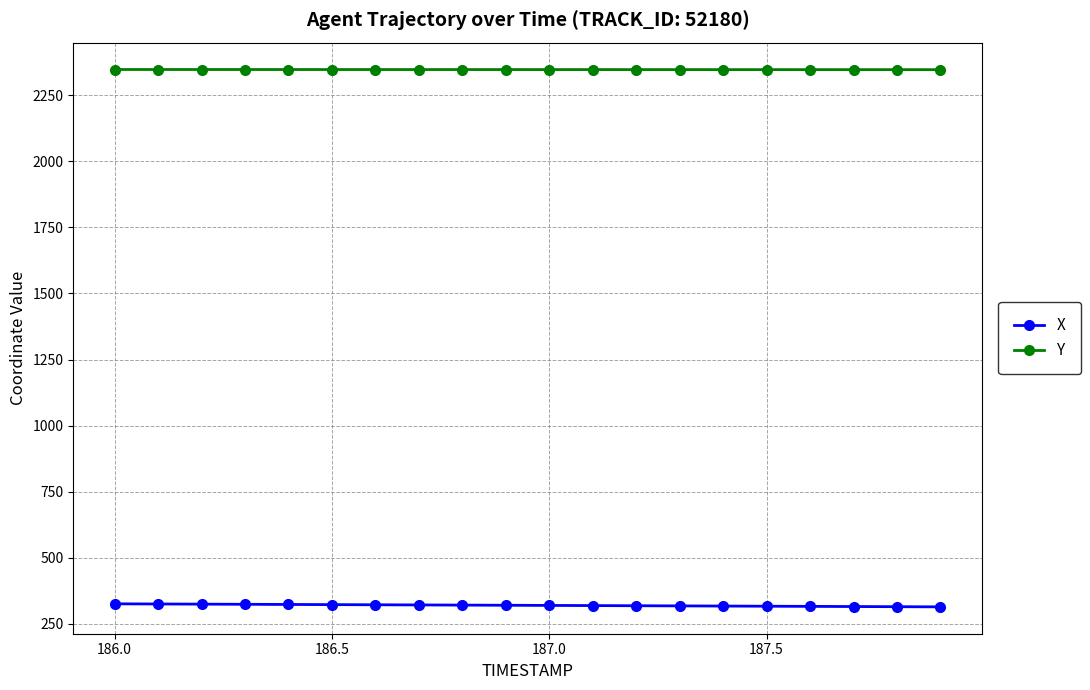

List the series in order of their peak value, highest first.

Y, X